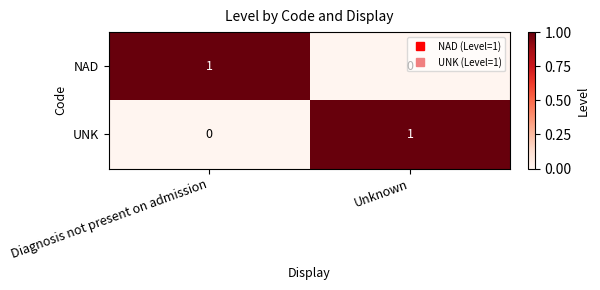

Where is NAD nearest to the value 0?

Unknown